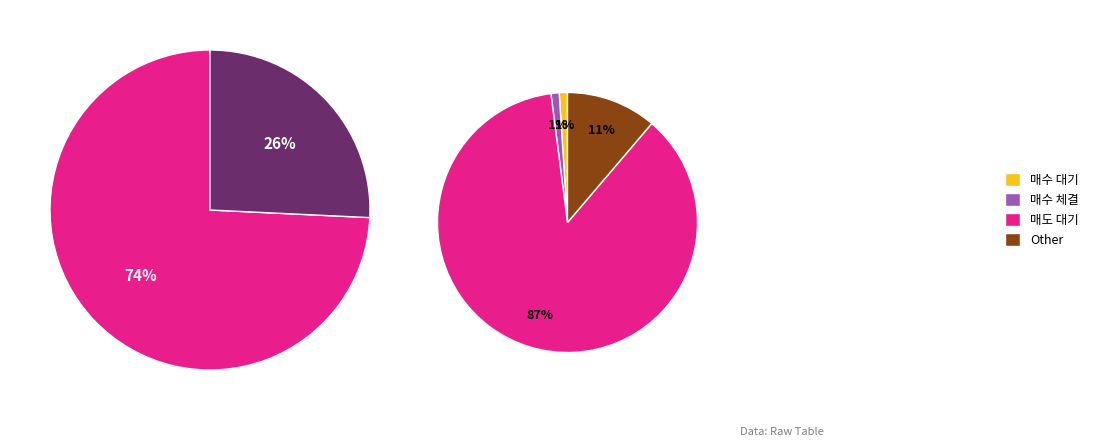

Rank the categories by value from lowest to highest.

0, 1